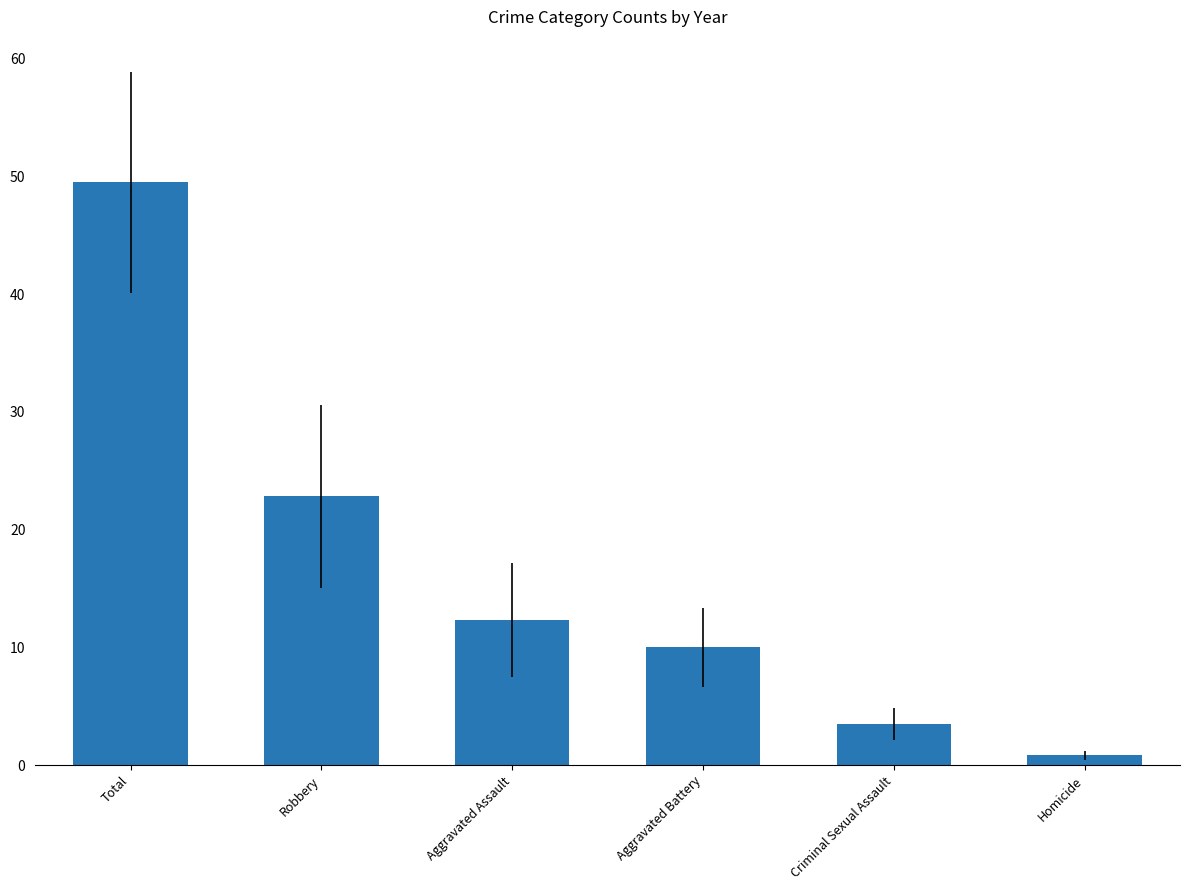

How many values are below 12?

3